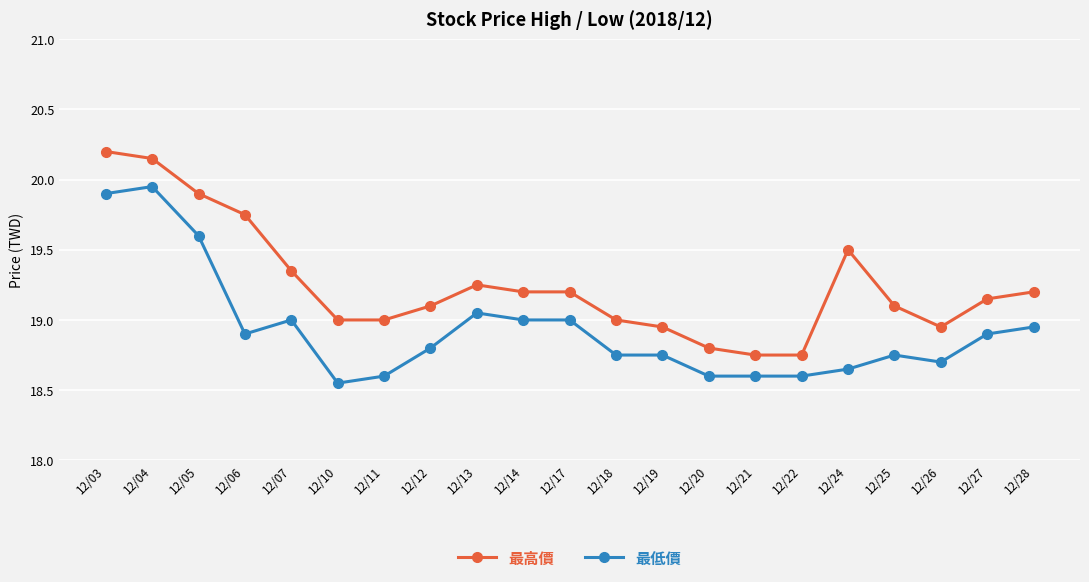

What are all the series names shown in the legend?

最高價, 最低價